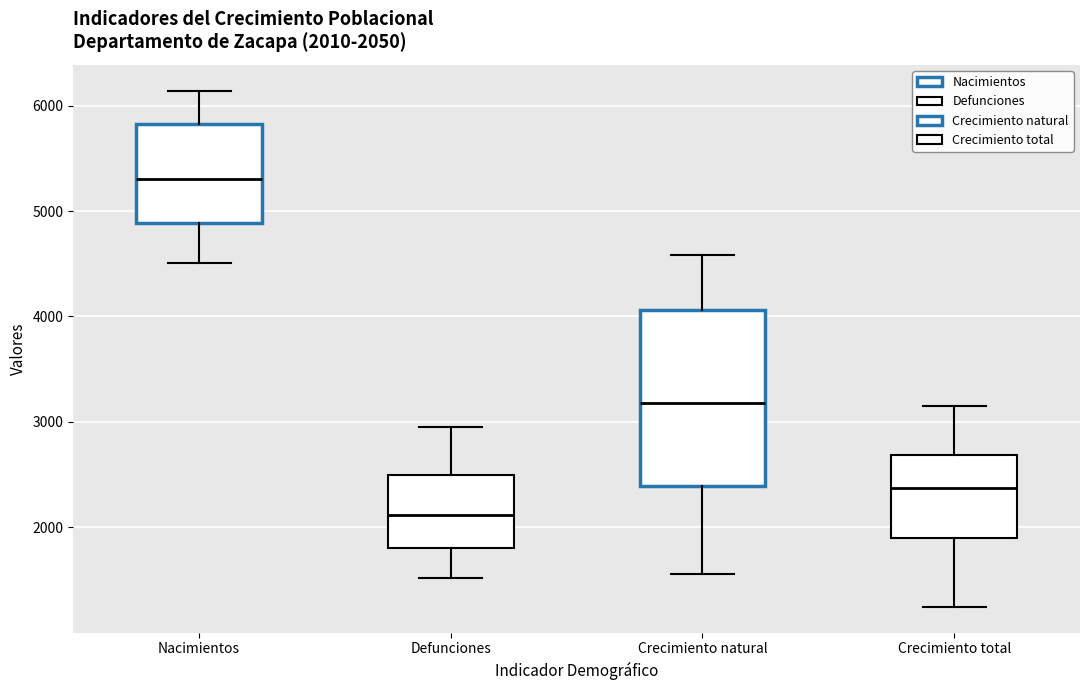

Which box has the highest median line?

Nacimientos